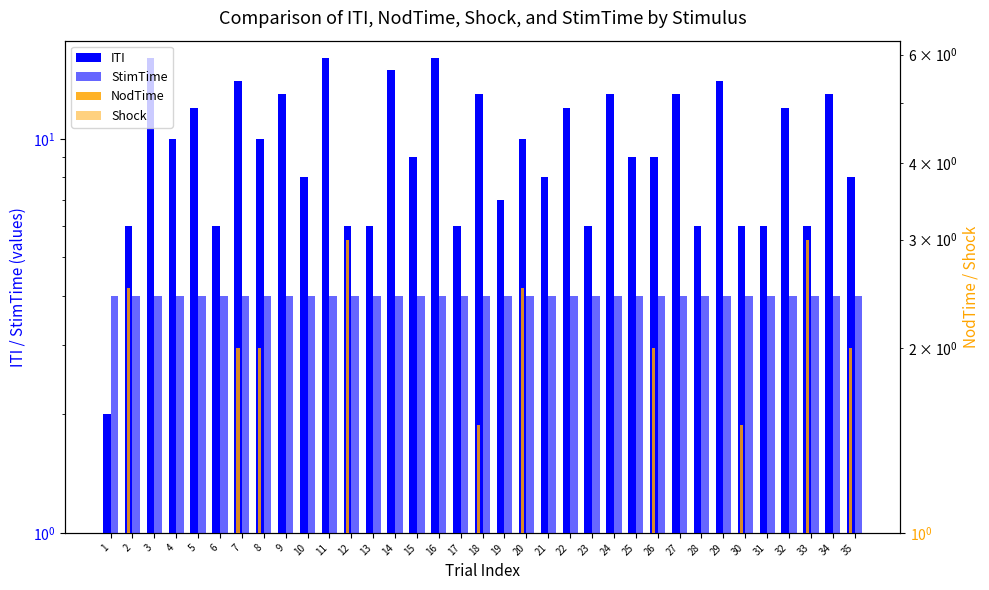

What is the minimum value for ITI?

2.0